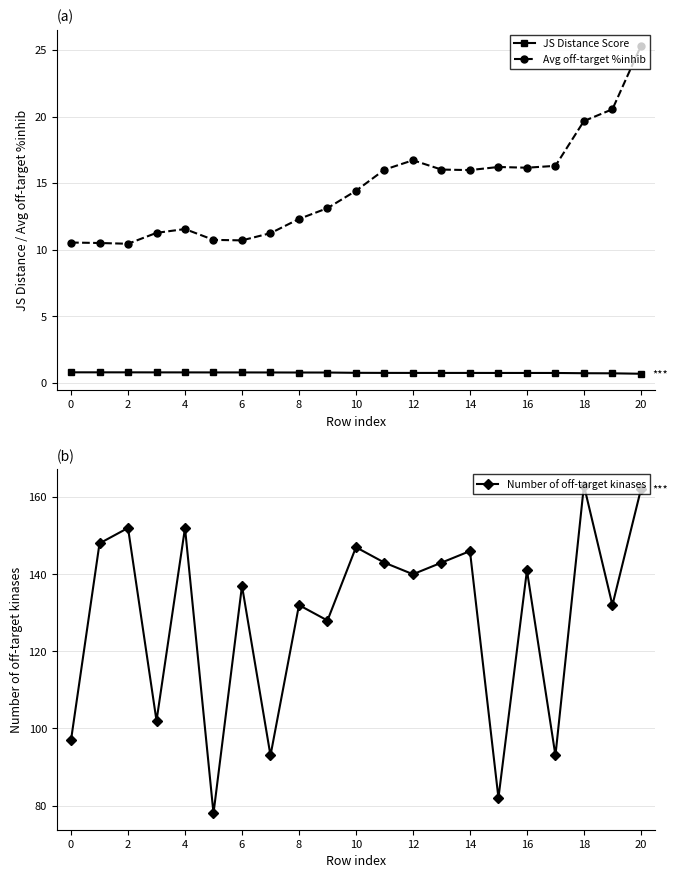

True or false: Avg off-target %inhib and JS Distance Score intersect in this chart.

False